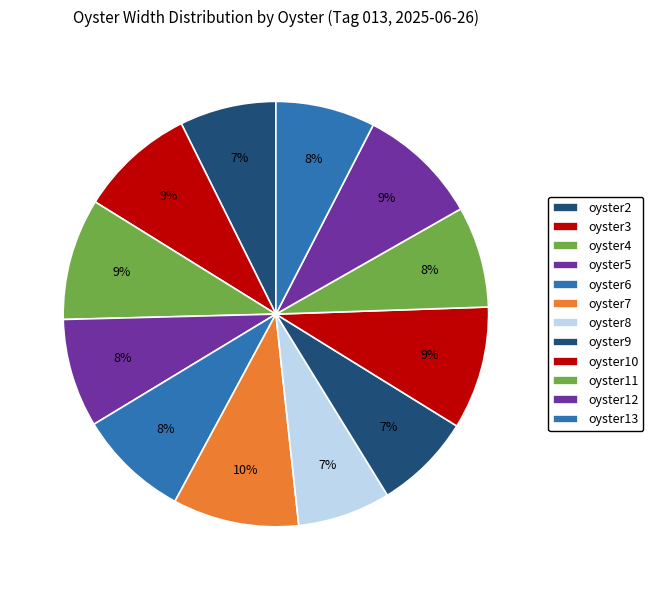

How many slices are in this pie chart?

12